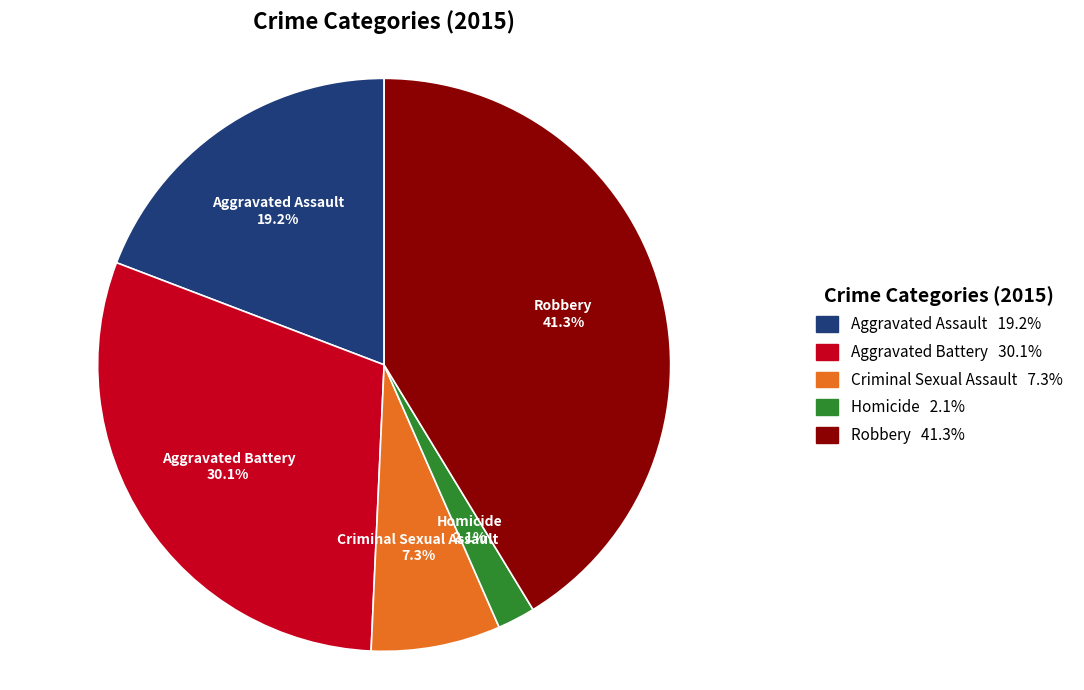

To the nearest percent, what is the difference between the Homicide and Aggravated Battery slice percentages?

28%